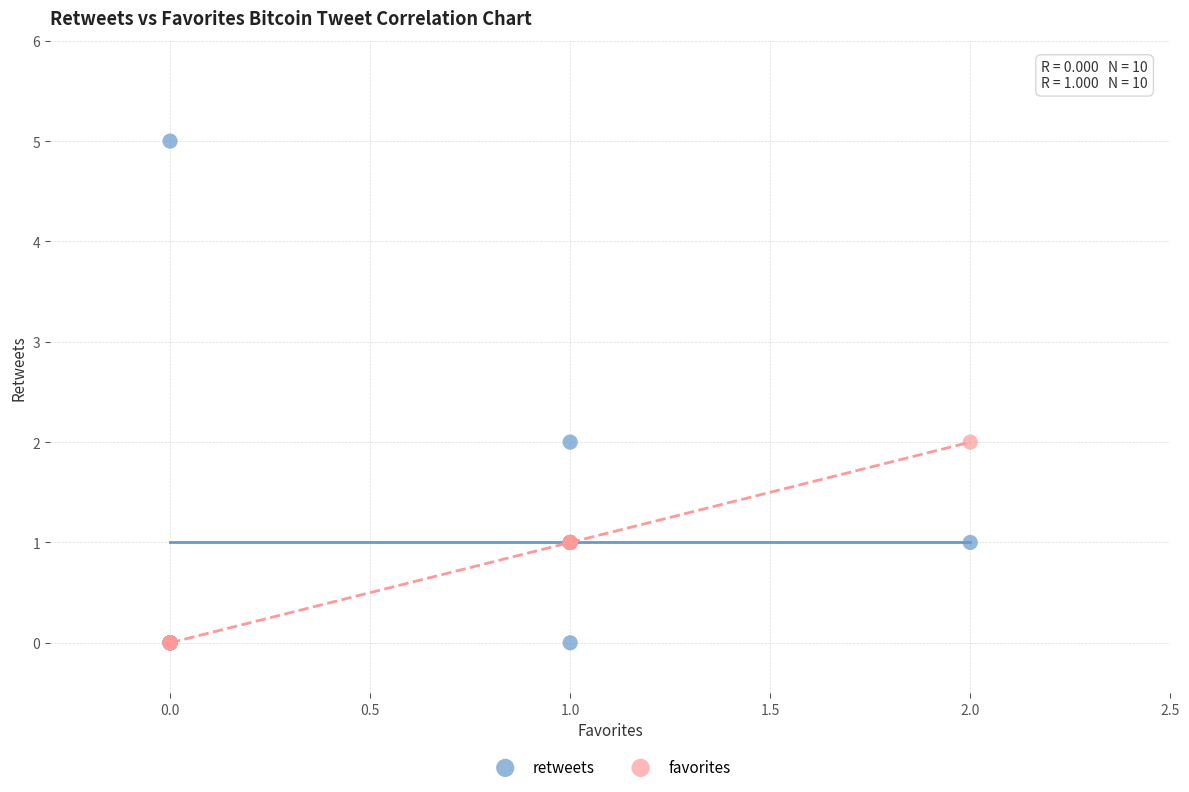

Which series contains the highest Y value?

retweets